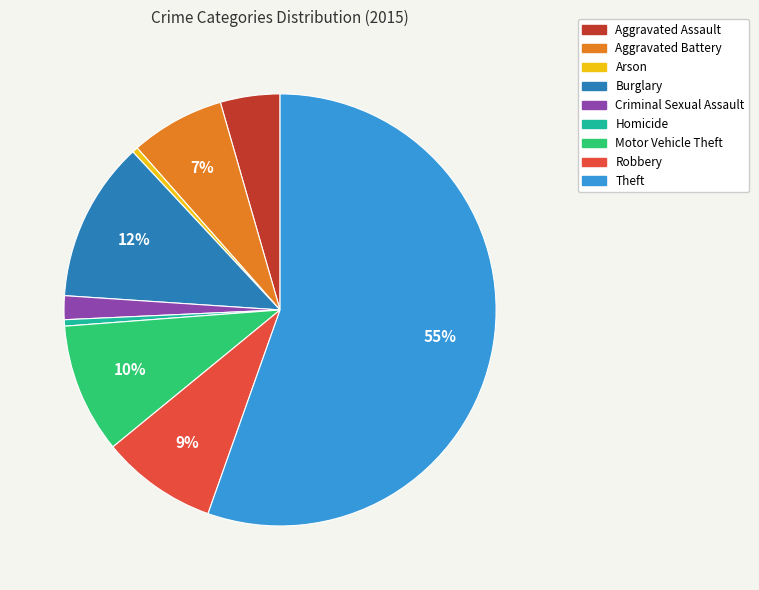

What is the majority slice?

Theft